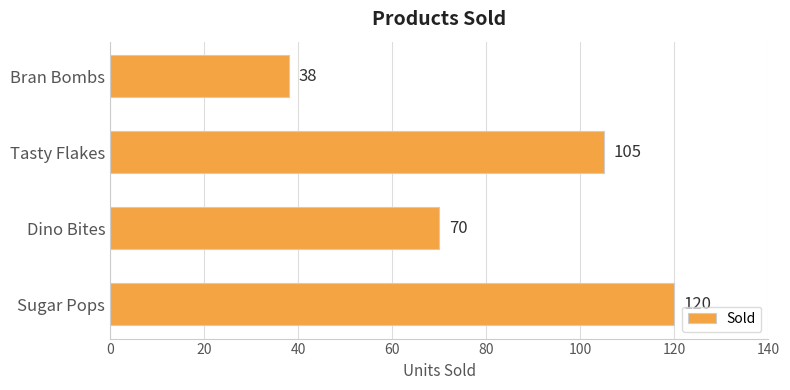

Which has a higher value, Dino Bites or Sugar Pops?

Sugar Pops